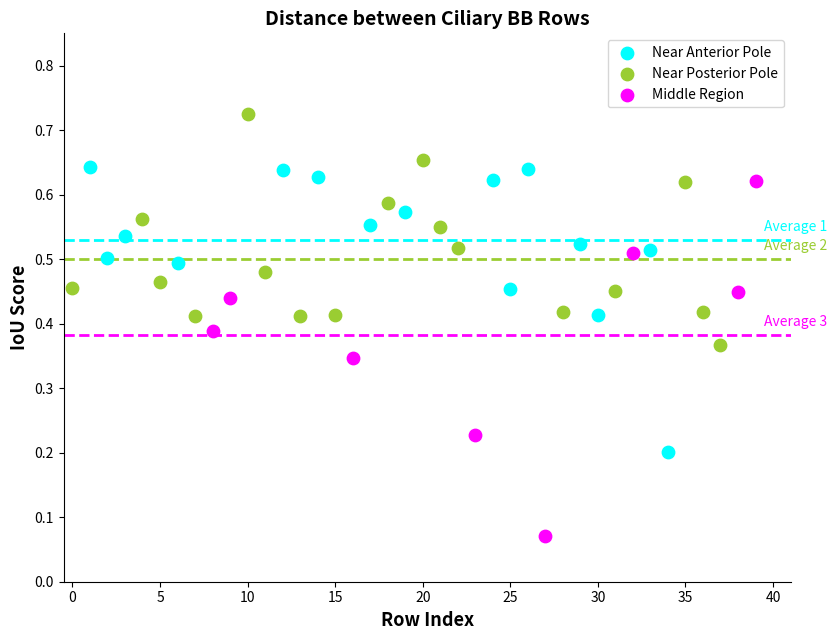

What are all the series names shown in the legend?

Near Anterior Pole, Near Posterior Pole, Middle Region